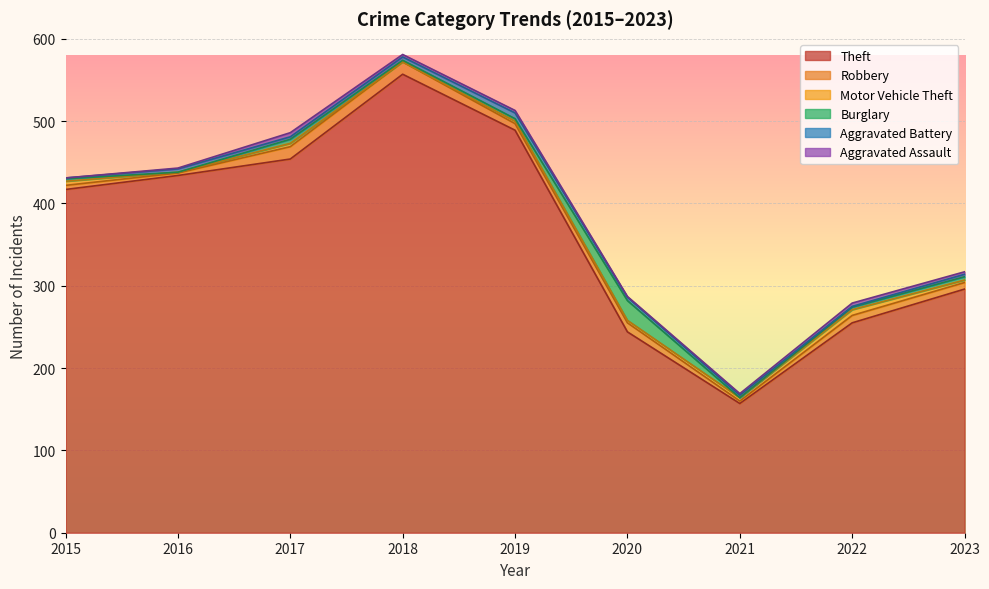

Which series has the widest spread of values?

Theft